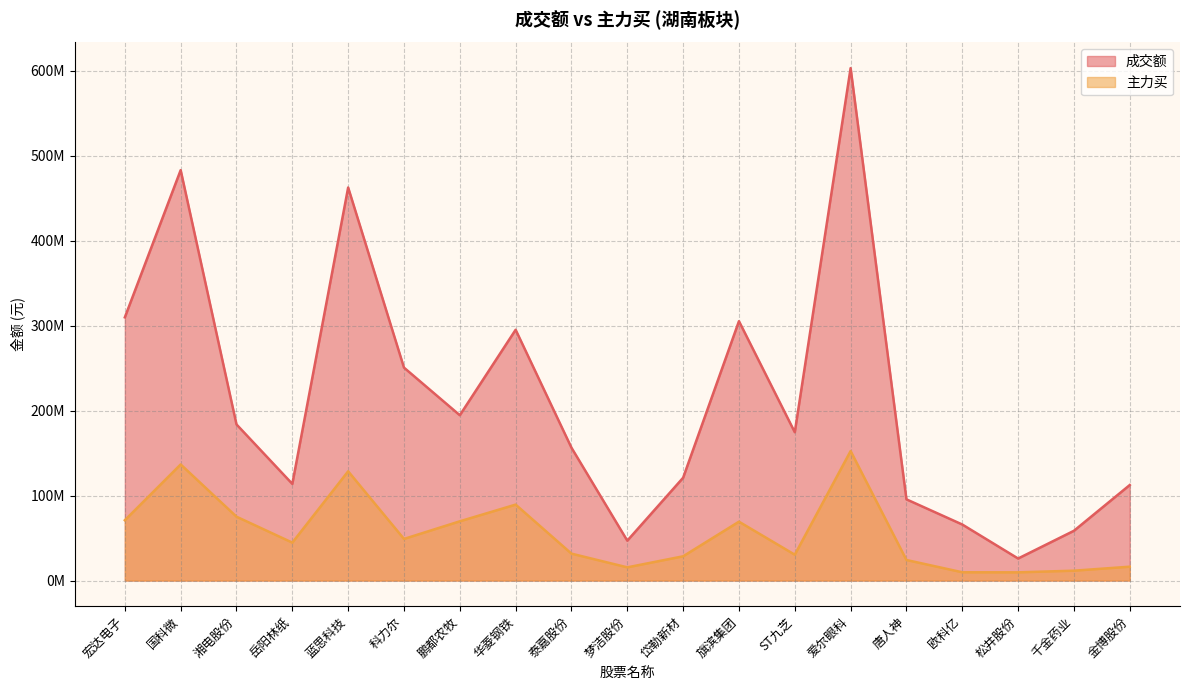

Where is 成交额 nearest to the value 314477787?

宏达电子